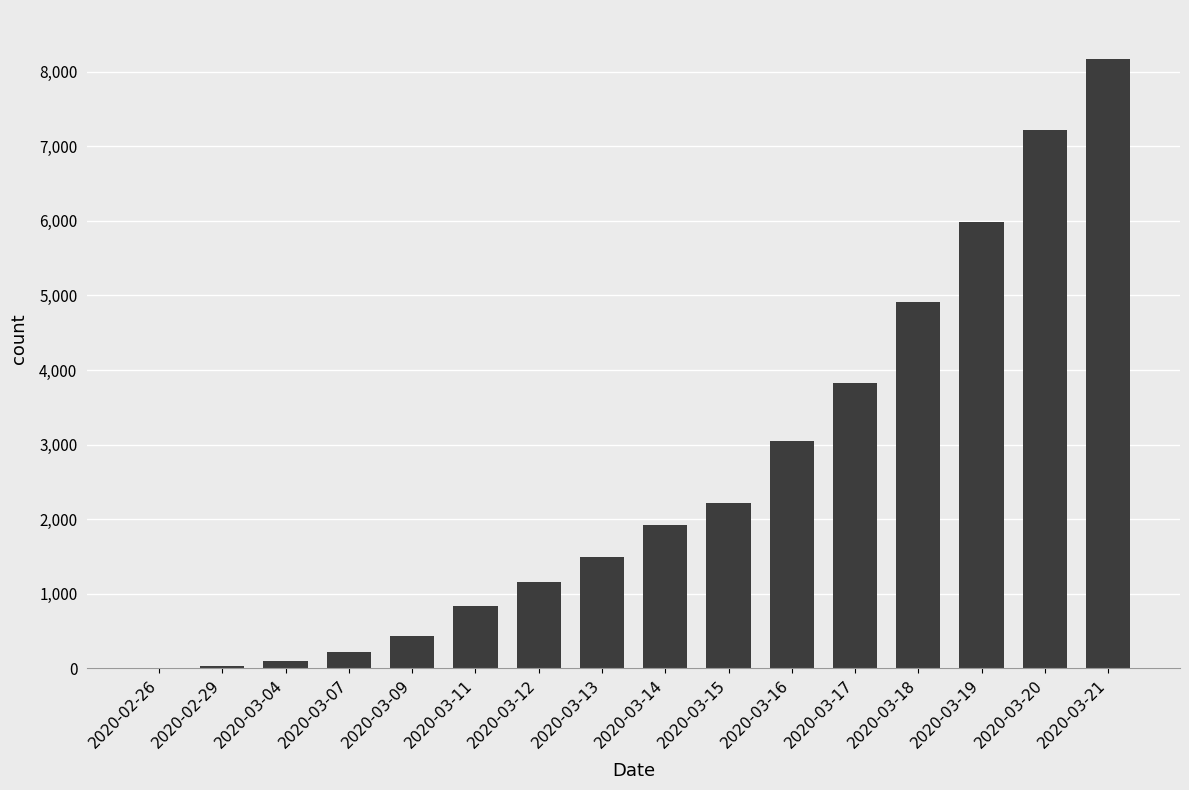

What is the difference between the values at 2020-03-11 and 2020-03-20?

6388